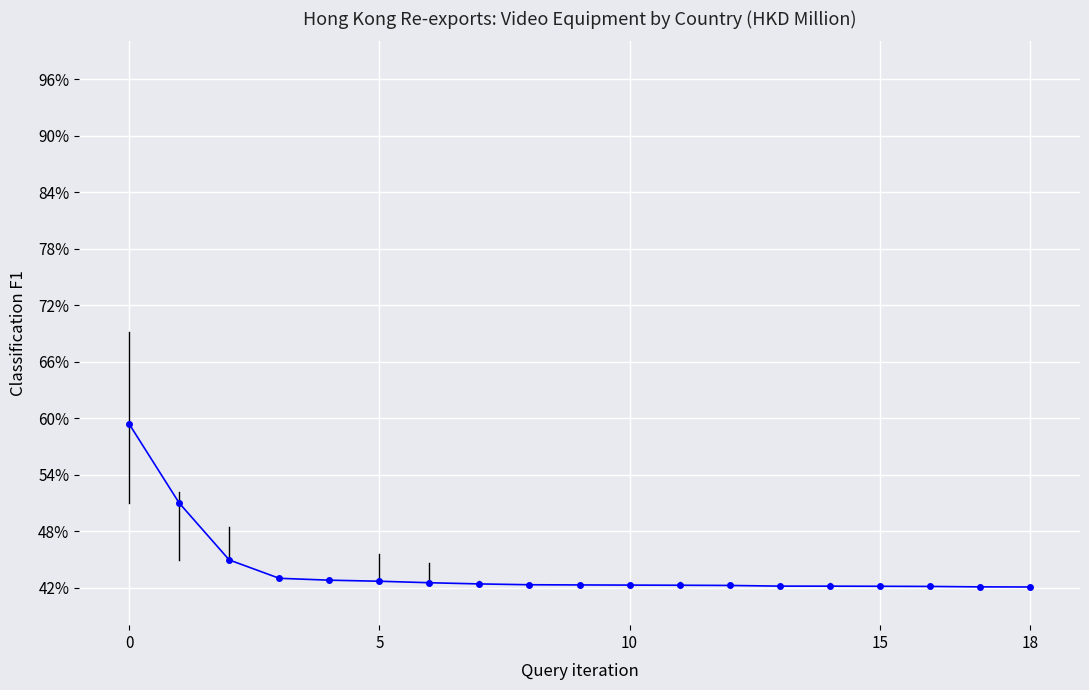

How many series are shown in this chart?

1